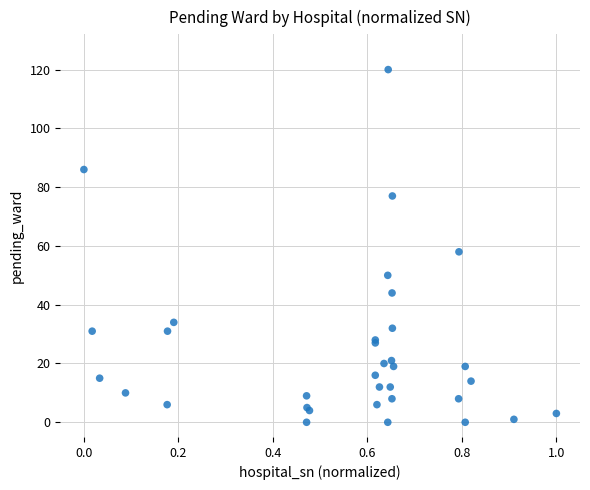

What Y value in the scatter plot is closest to 60?

58